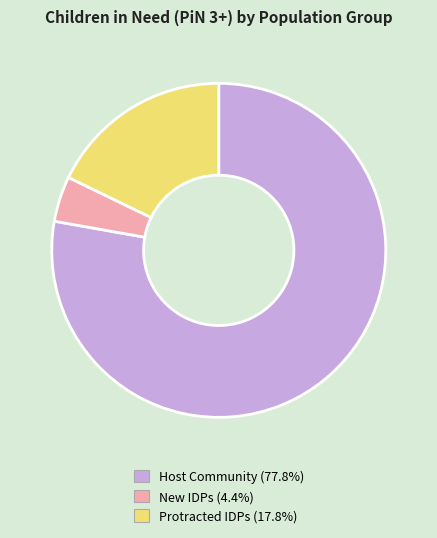

Rank the categories by value from lowest to highest.

New IDPs, Protracted IDPs, Host Community